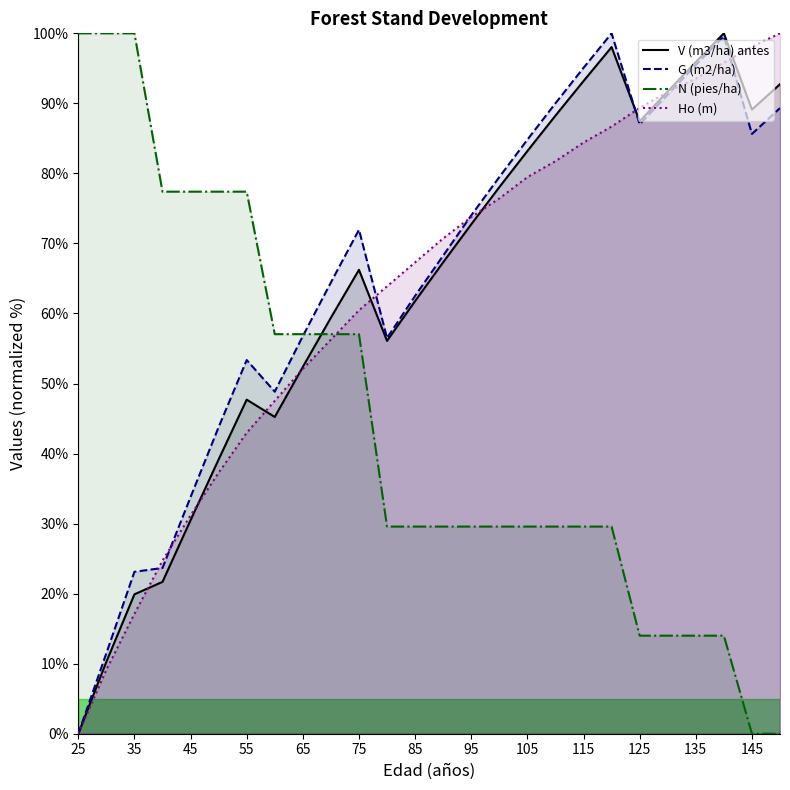

Read the G (m2/ha) value at 60.

48.8